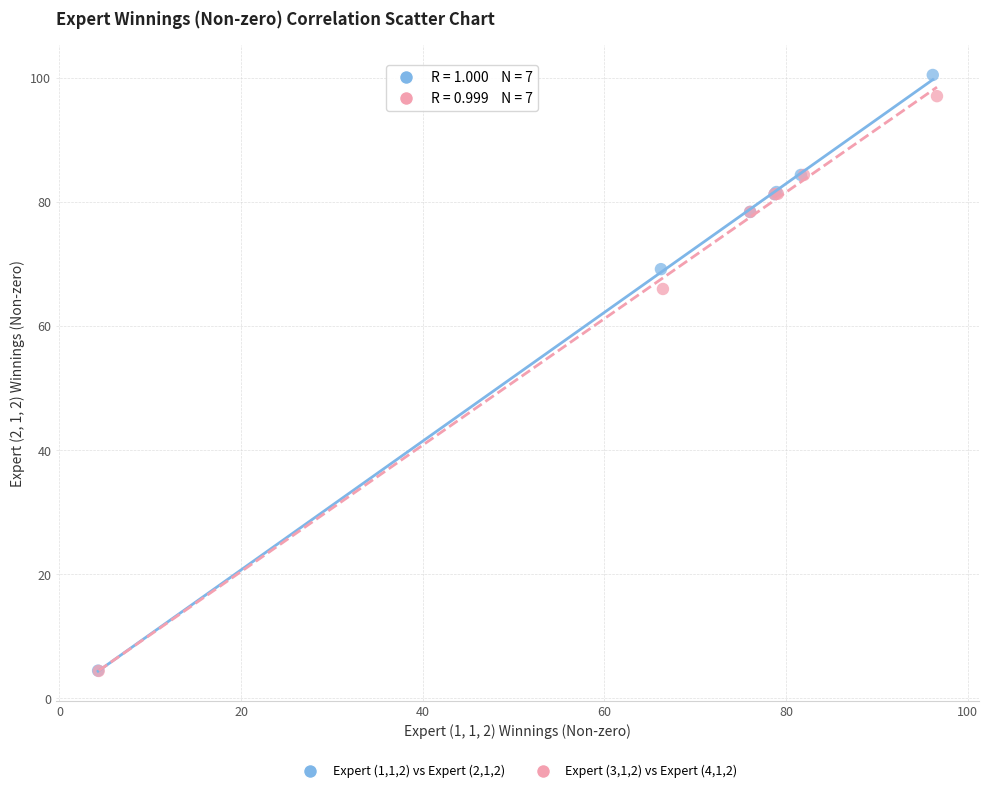

Which series has the widest spread of Y values?

Expert (1,1,2) vs Expert (2,1,2)